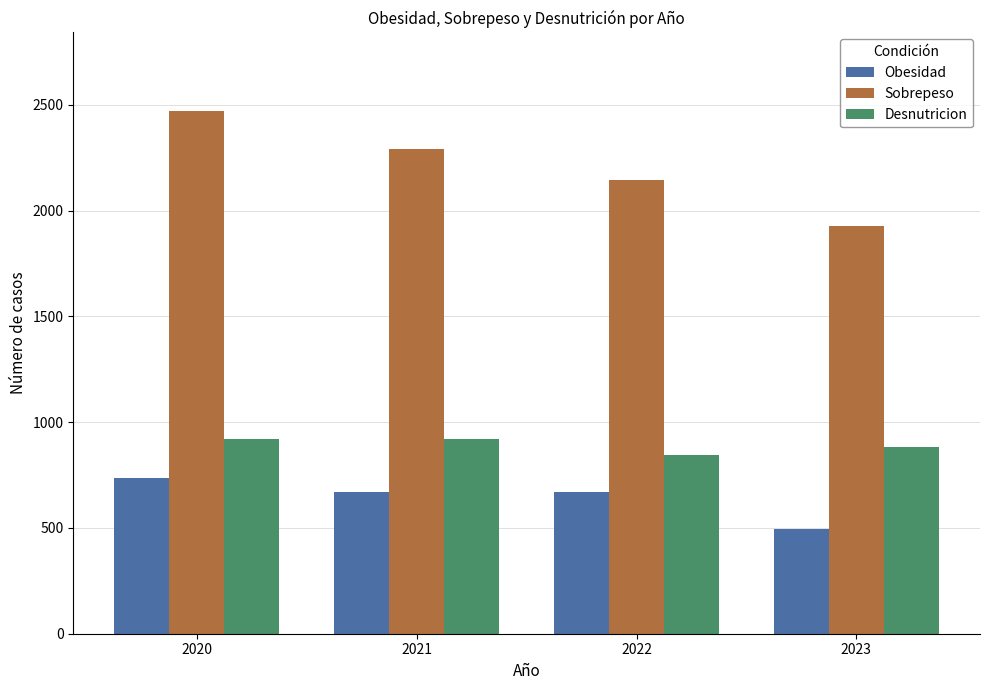

Rank the series at 2022 from lowest to highest value.

Obesidad, Desnutricion, Sobrepeso